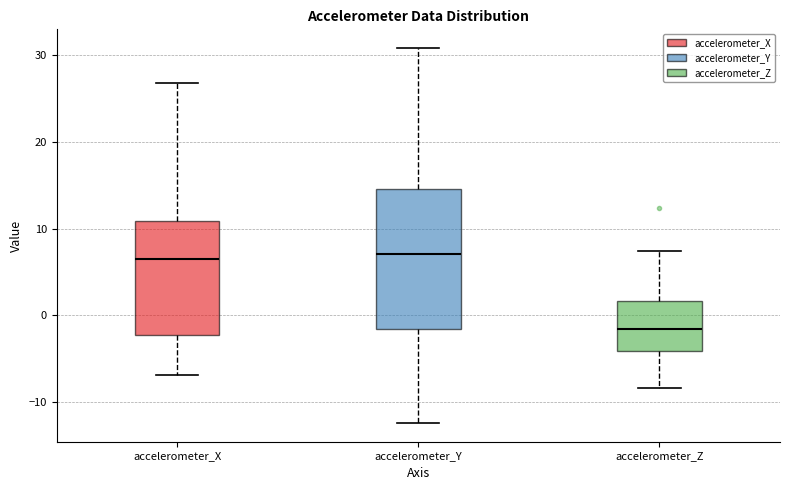

Reading left to right, transcribe this box plot: for each box, give where its median line is, the range the box spans, and where its two whiskers end, as read against the y-axis. The values are not printed on the chart, so give them approximately, as read against the axis.

accelerometer_X: median 7, box -2 to 11, whiskers -7 to 27
accelerometer_Y: median 7, box -2 to 15, whiskers -12 to 31
accelerometer_Z: median -2, box -4 to 2, whiskers -8 to 7